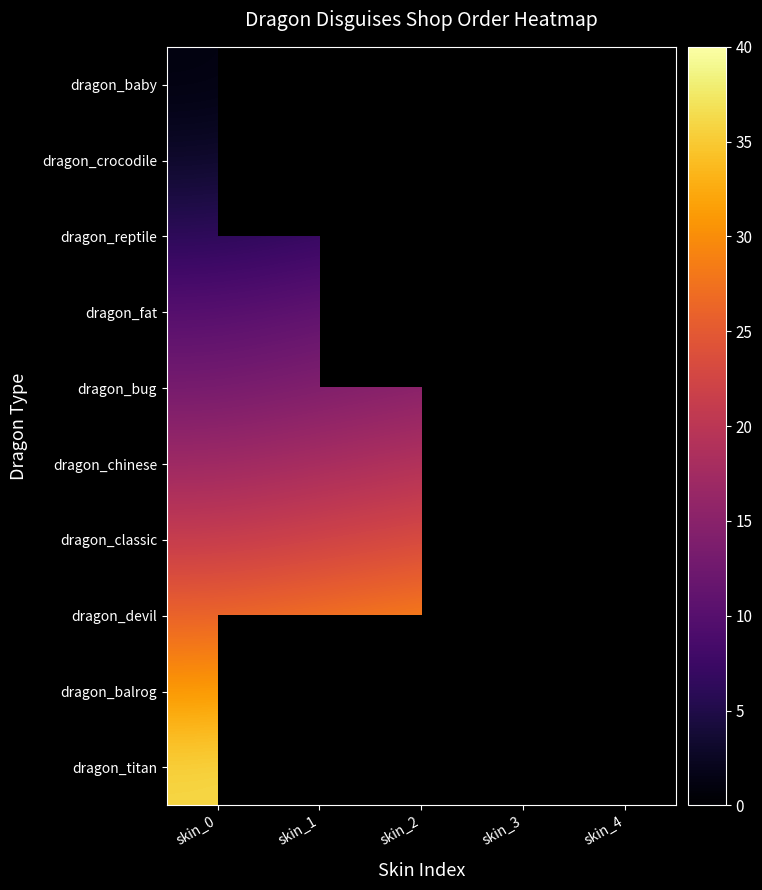

What is the maximum value shown in the chart?

37.0